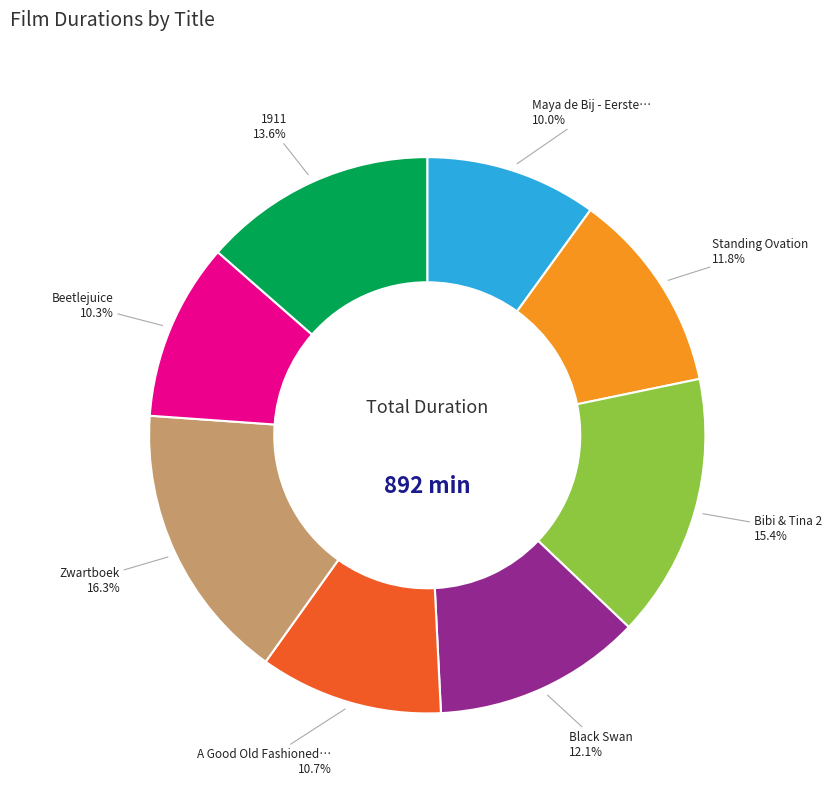

Does any single category account for the majority?

No